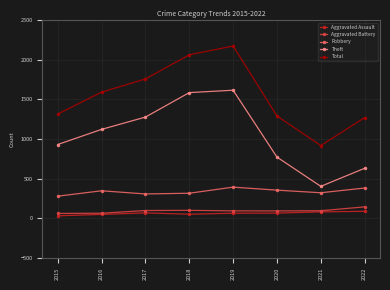

True or false: Aggravated Assault and Robbery cross at least once.

False